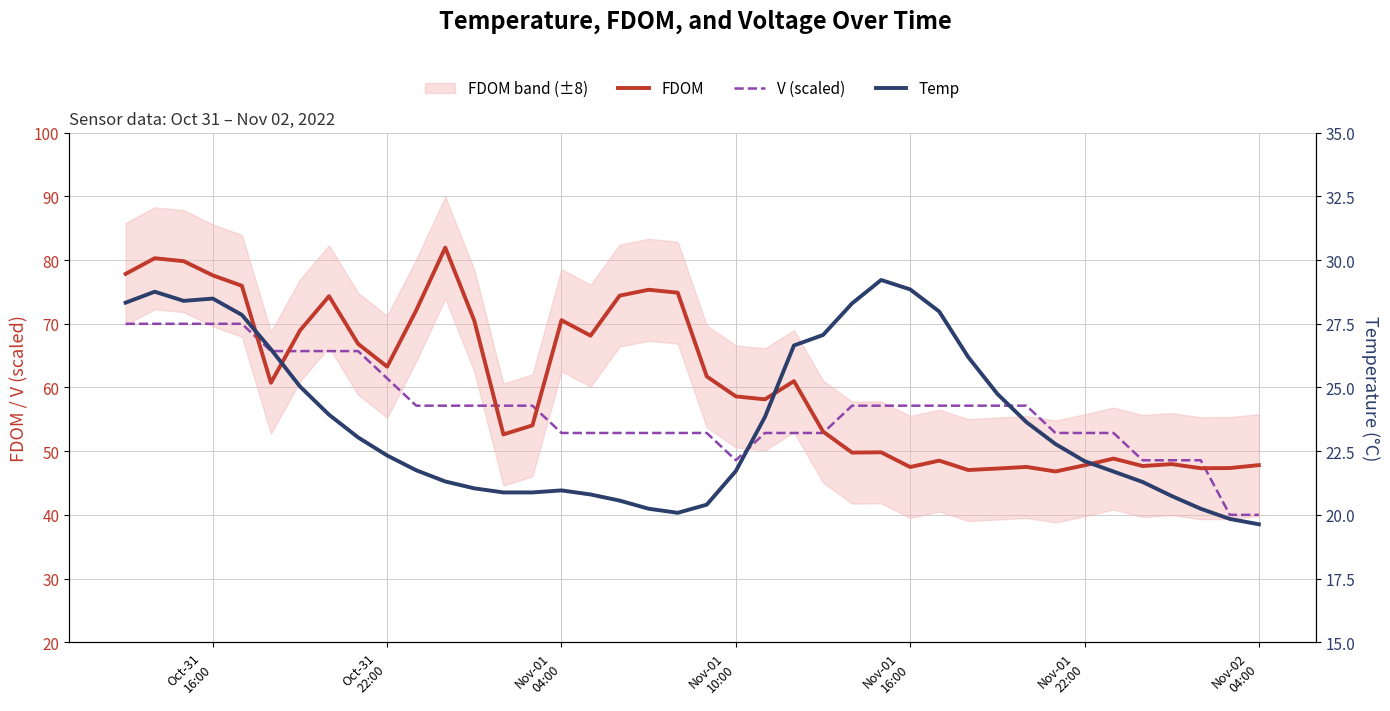

What is the maximum value for FDOM?

82.0